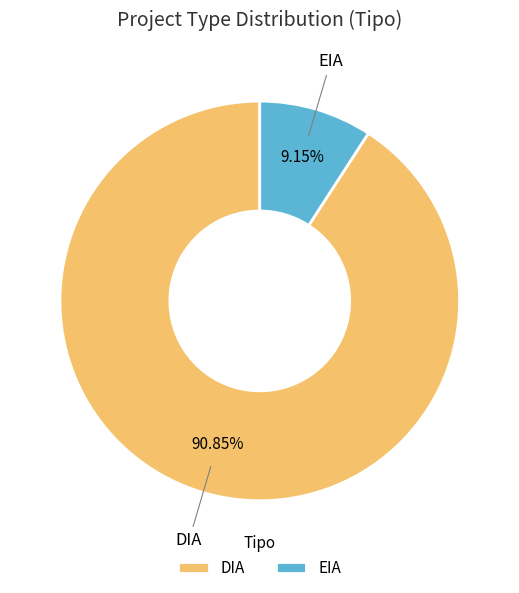

What portion of the pie excludes DIA?

9.2%